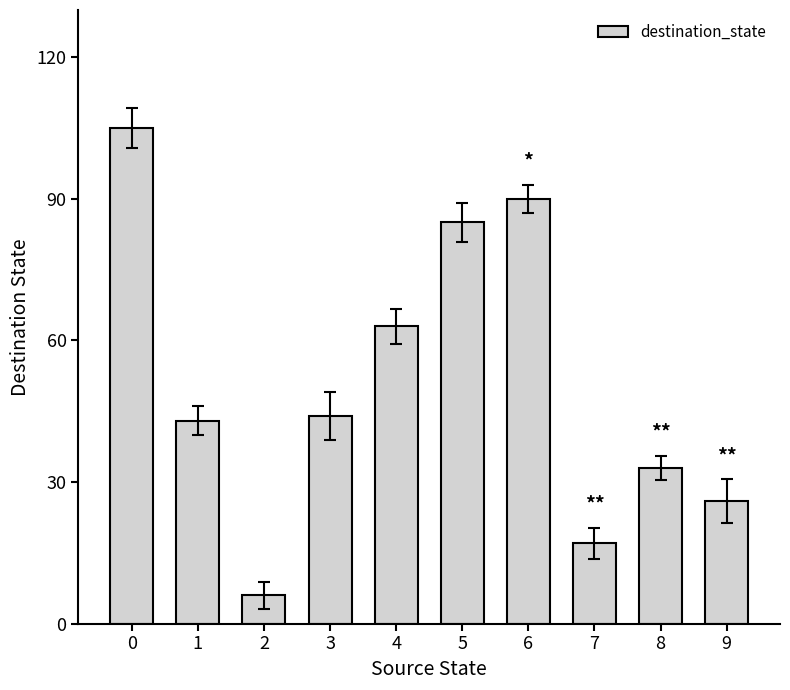

What is the difference between the values at 2 and 9?

20